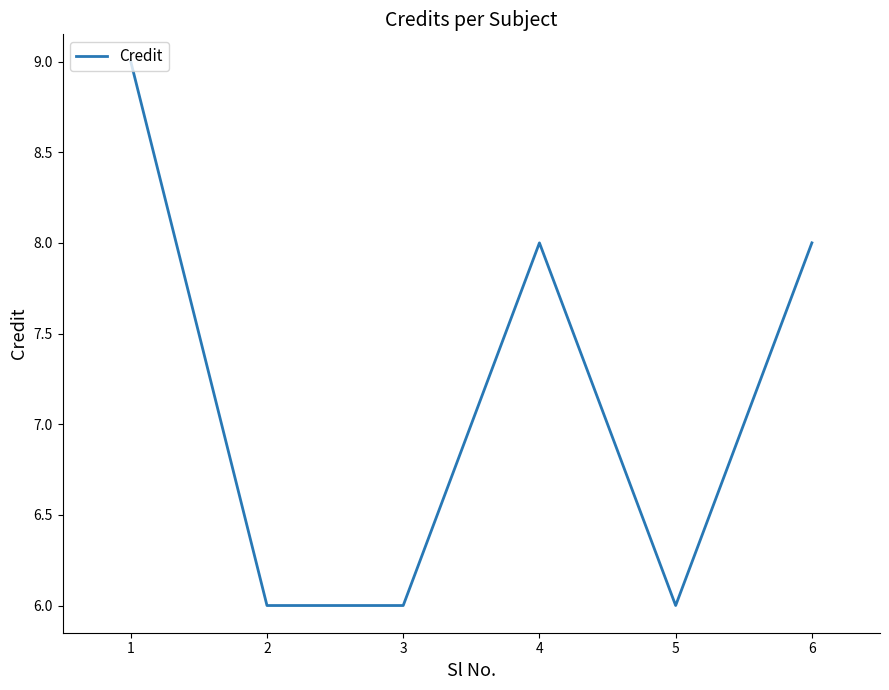

What is the average value?

7